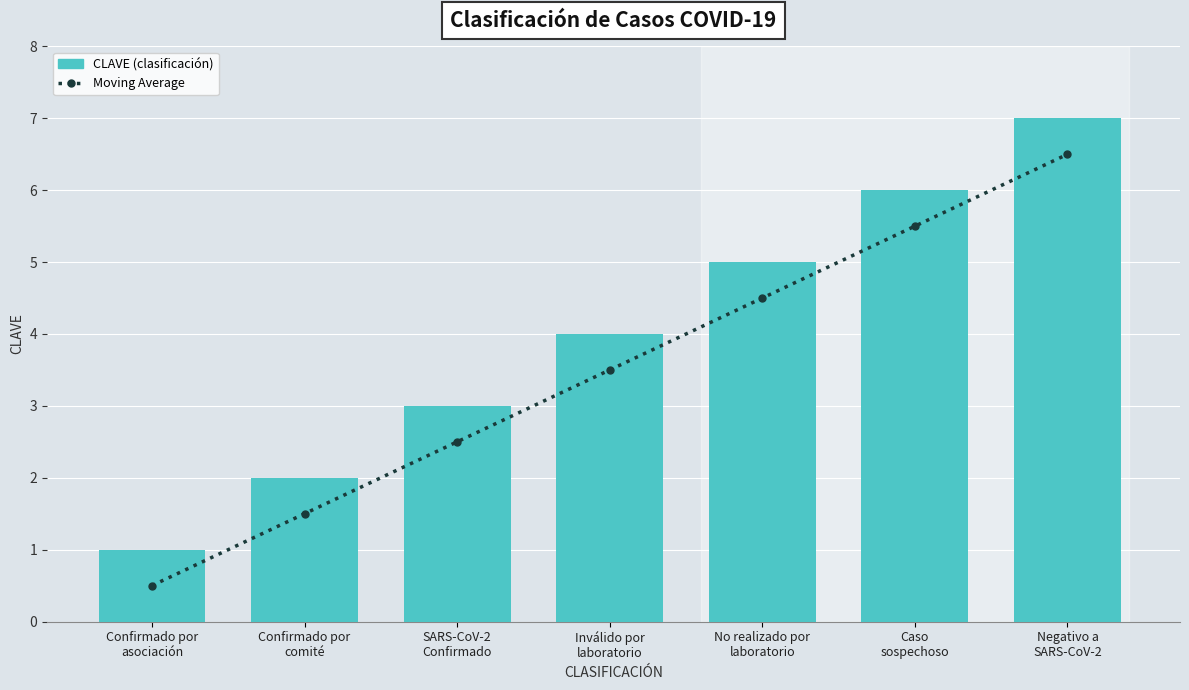

Where is the data nearest to the value 3?

SARS-CoV-2
Confirmado